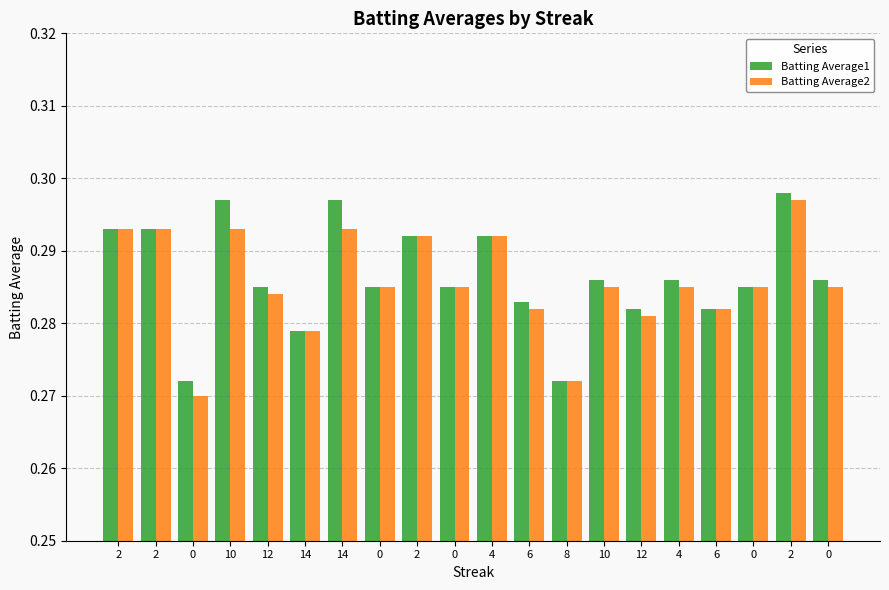

Is it true that Batting Average1 equals 0.3 at 0?

True